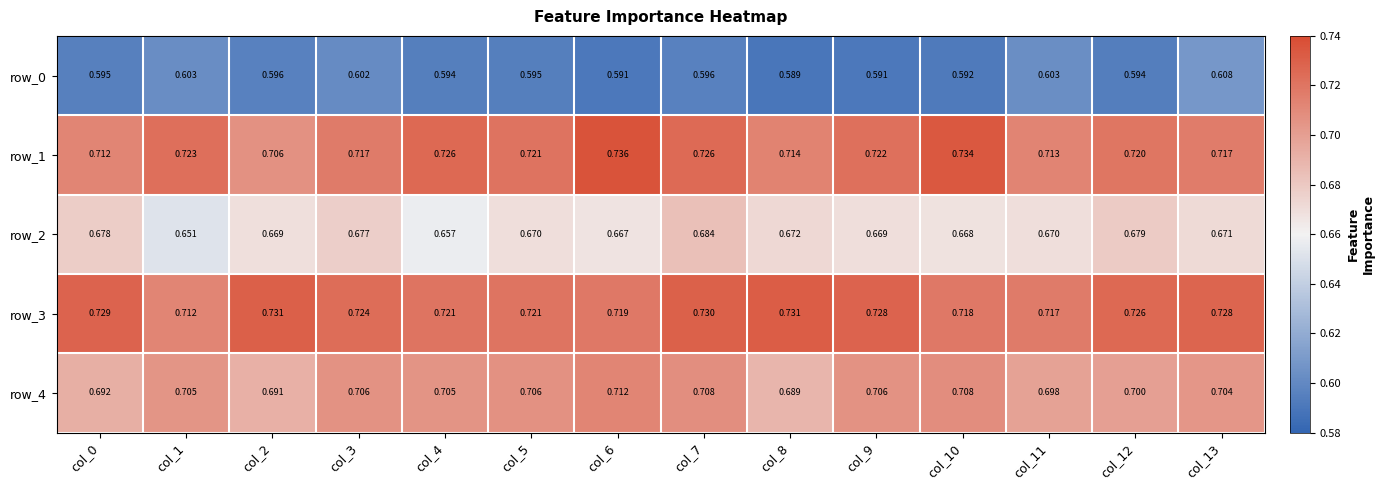

What is the average value of the row_2 series?

0.7